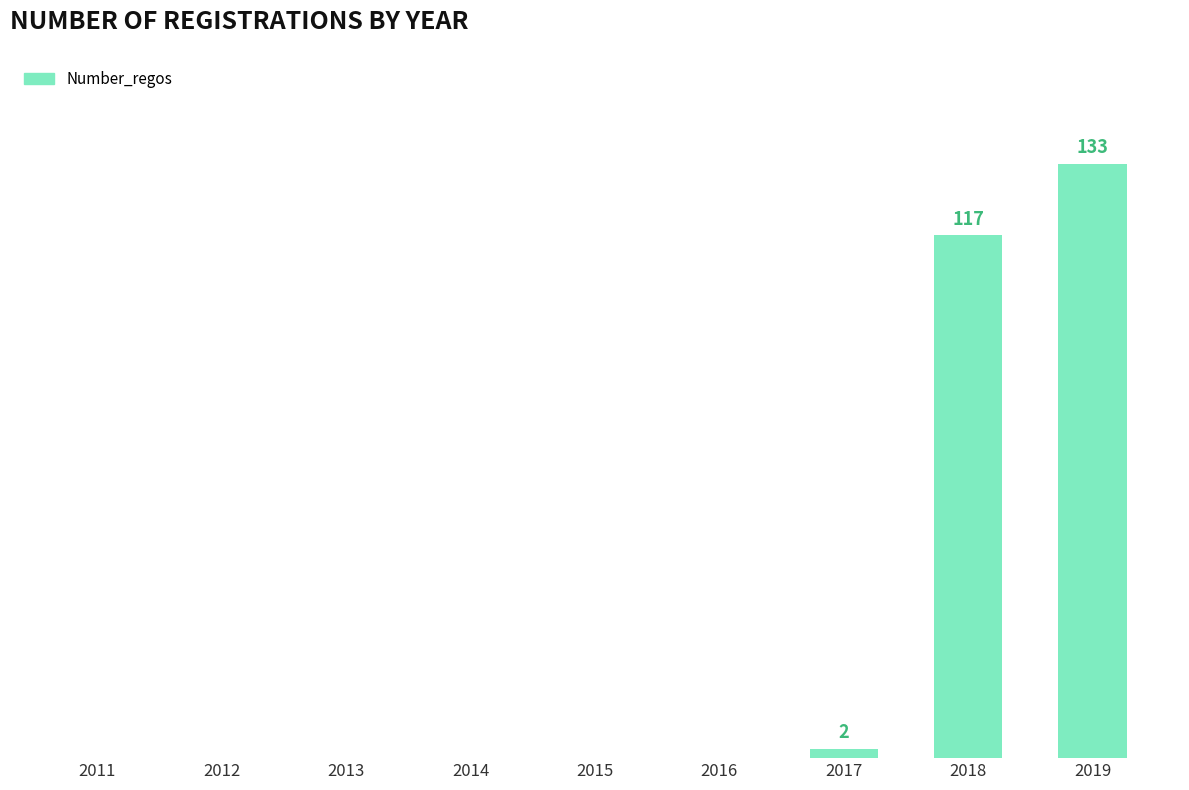

List the labels in order of value, largest first.

2019, 2018, 2017, 2011, 2012, 2013, 2014, 2015, 2016